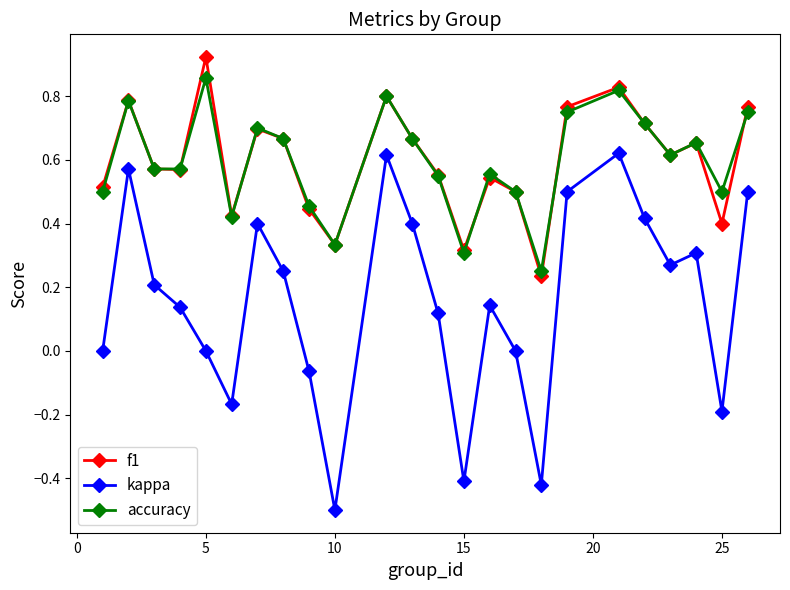

List the series in order of their peak value, highest first.

f1, accuracy, kappa